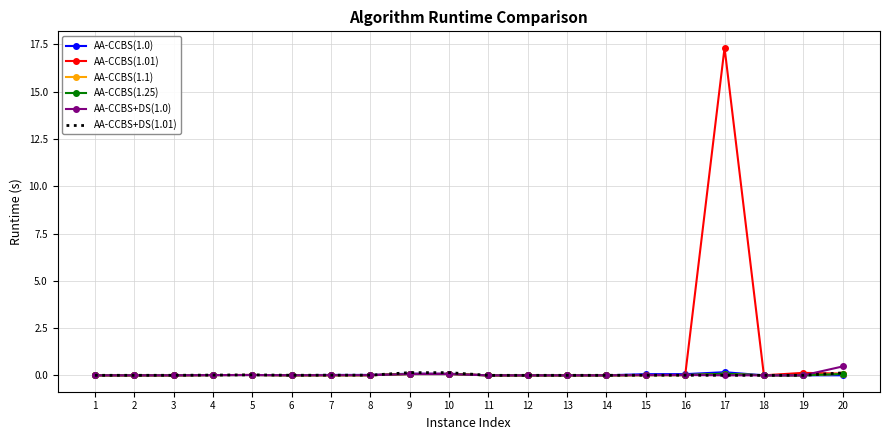

Which category has the highest value across all series?

17